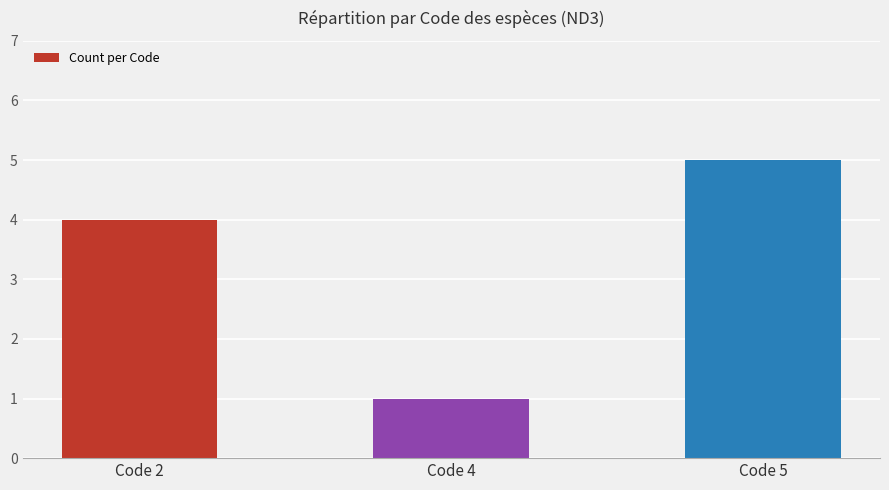

Reading right to left, transcribe all the data shown in this chart.

Code 5=5	Code 4=1	Code 2=4